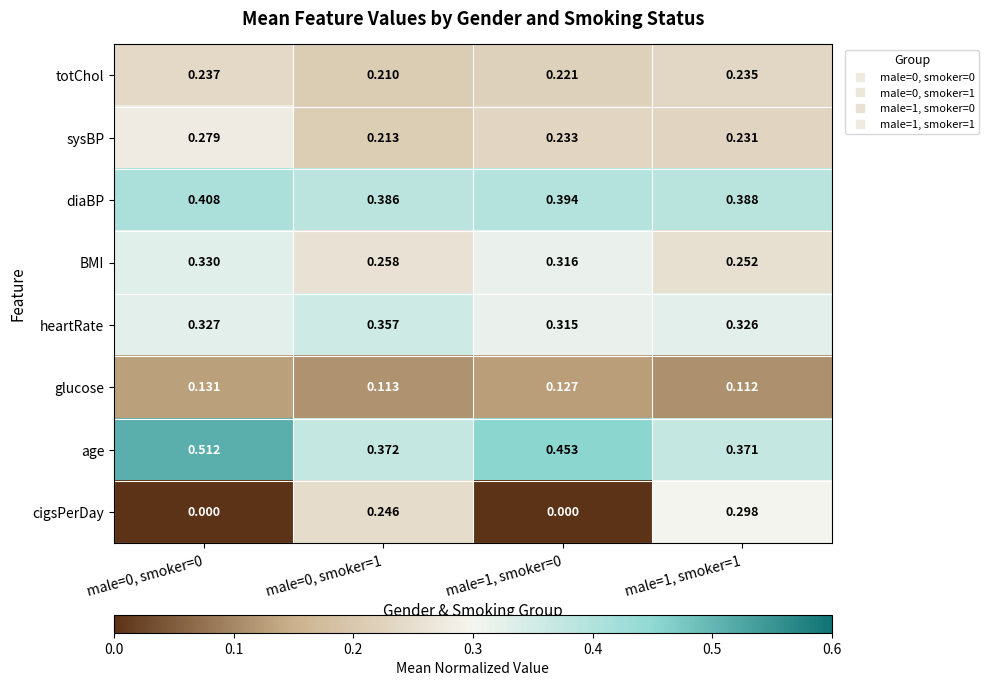

Between male=0, smoker=1 and male=1, smoker=0, which series saw the biggest shift?

cigsPerDay